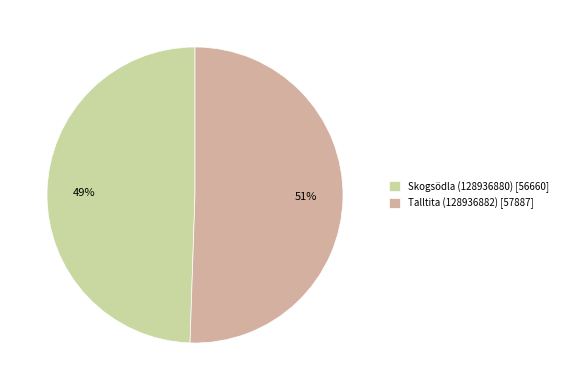

Is the sum of Skogsödla (128936880) [56660] and Talltita (128936882) [57887] greater than half?

Yes